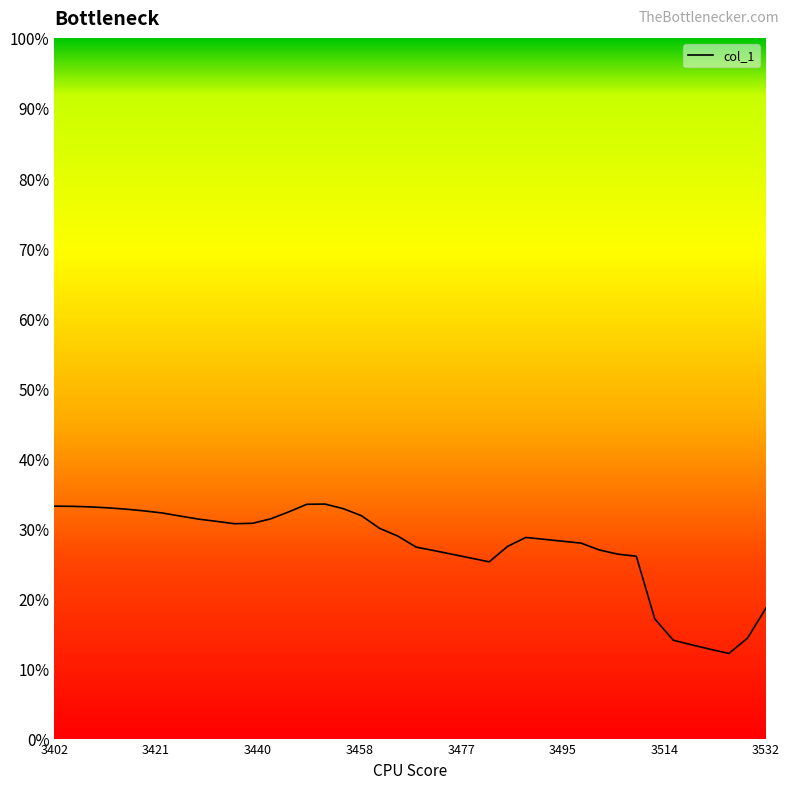

What is the minimum value shown in the chart?

0.1